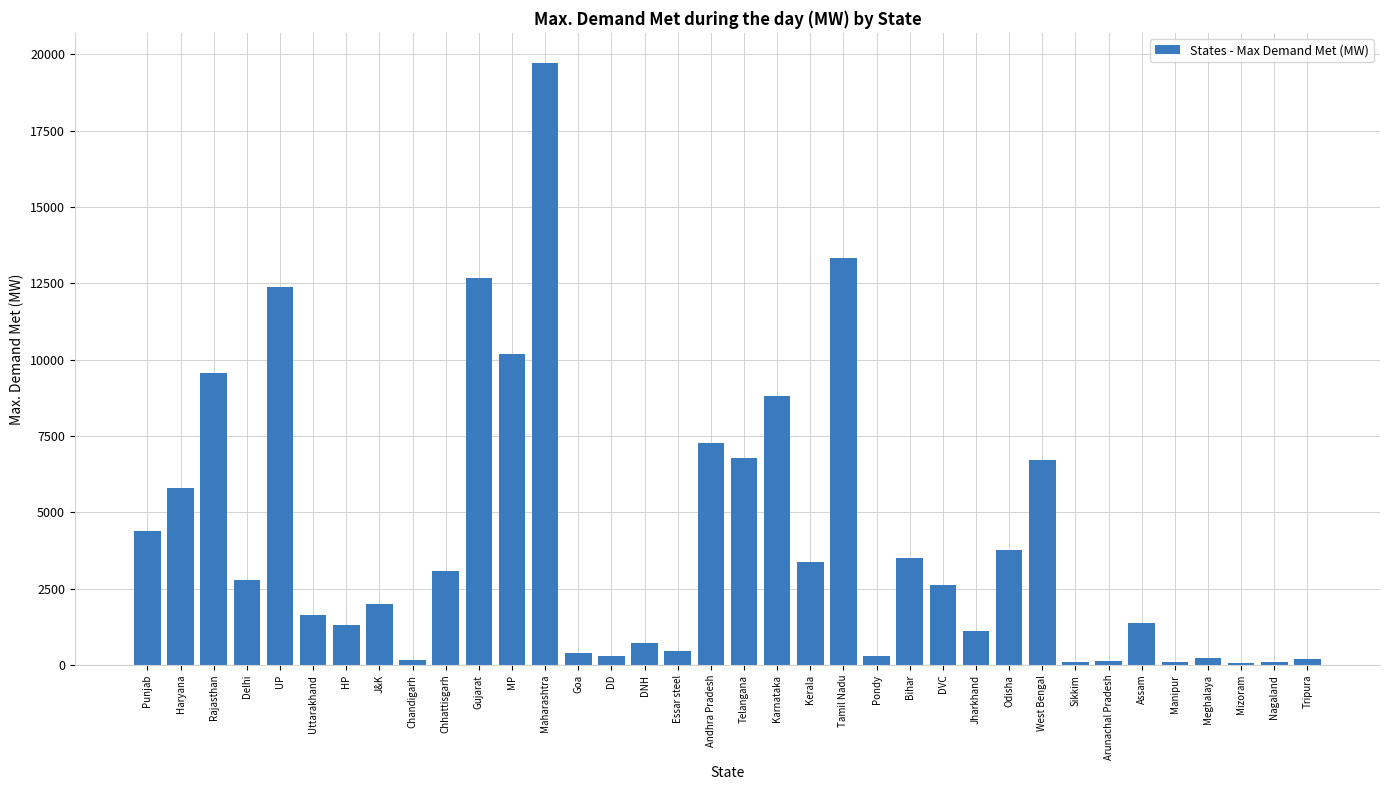

Approximately how many times larger is the value at HP compared to Bihar?

0.4